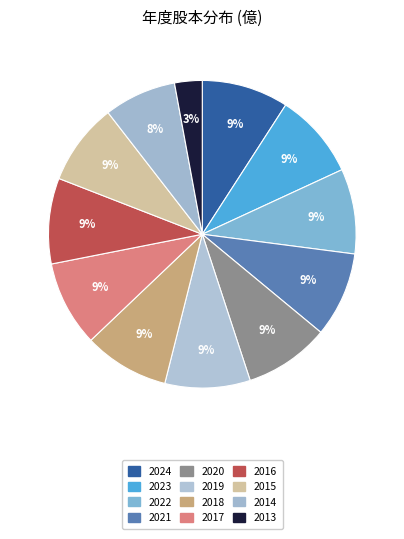

How many segments does this pie chart have?

12